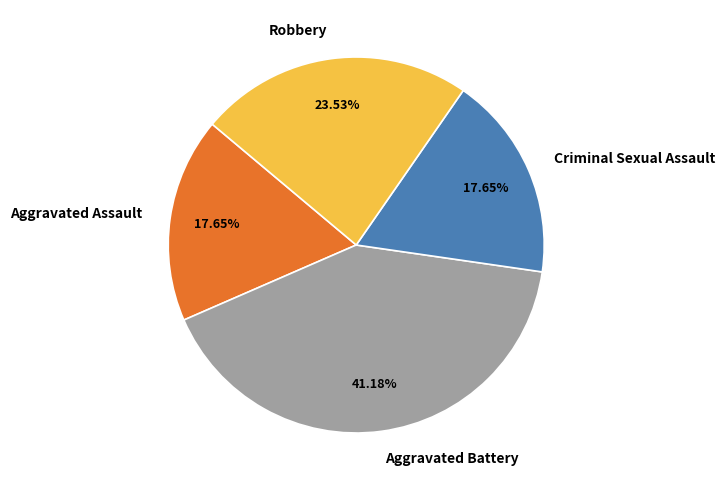

To the nearest percent, what portion does Robbery represent?

24%